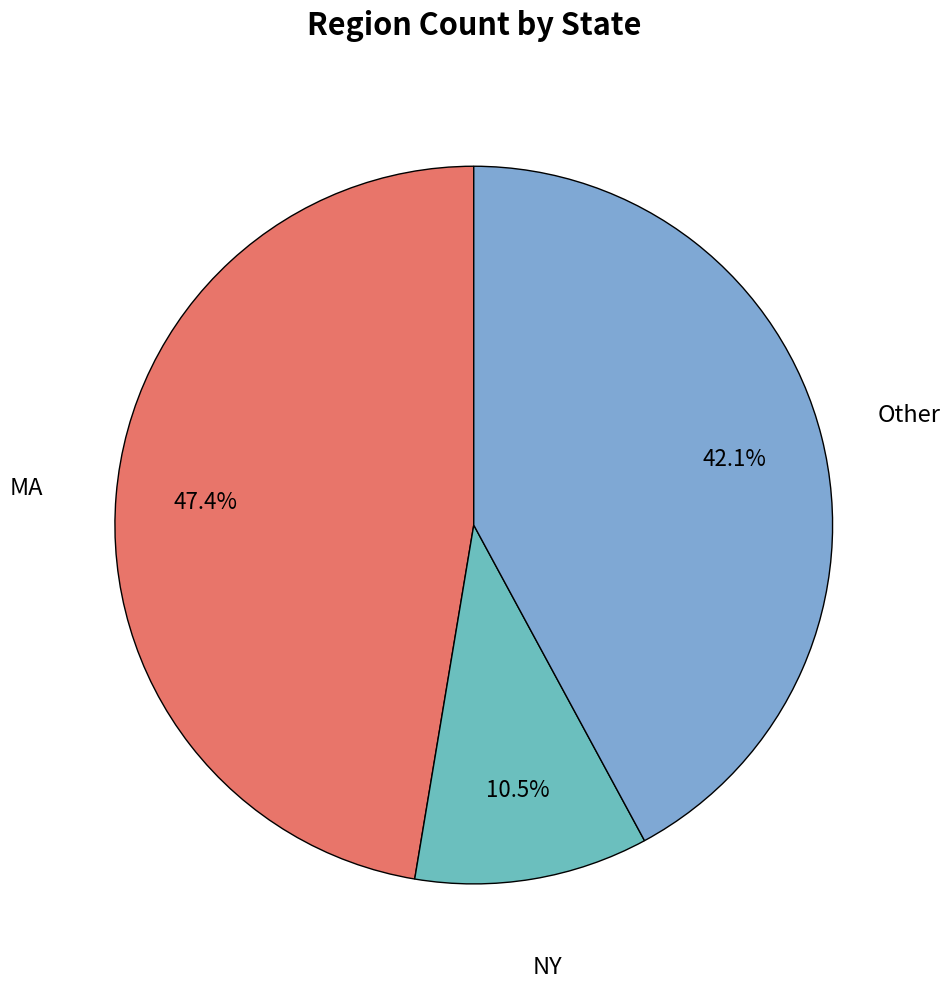

Is it true that MA is 68% of the pie?

False